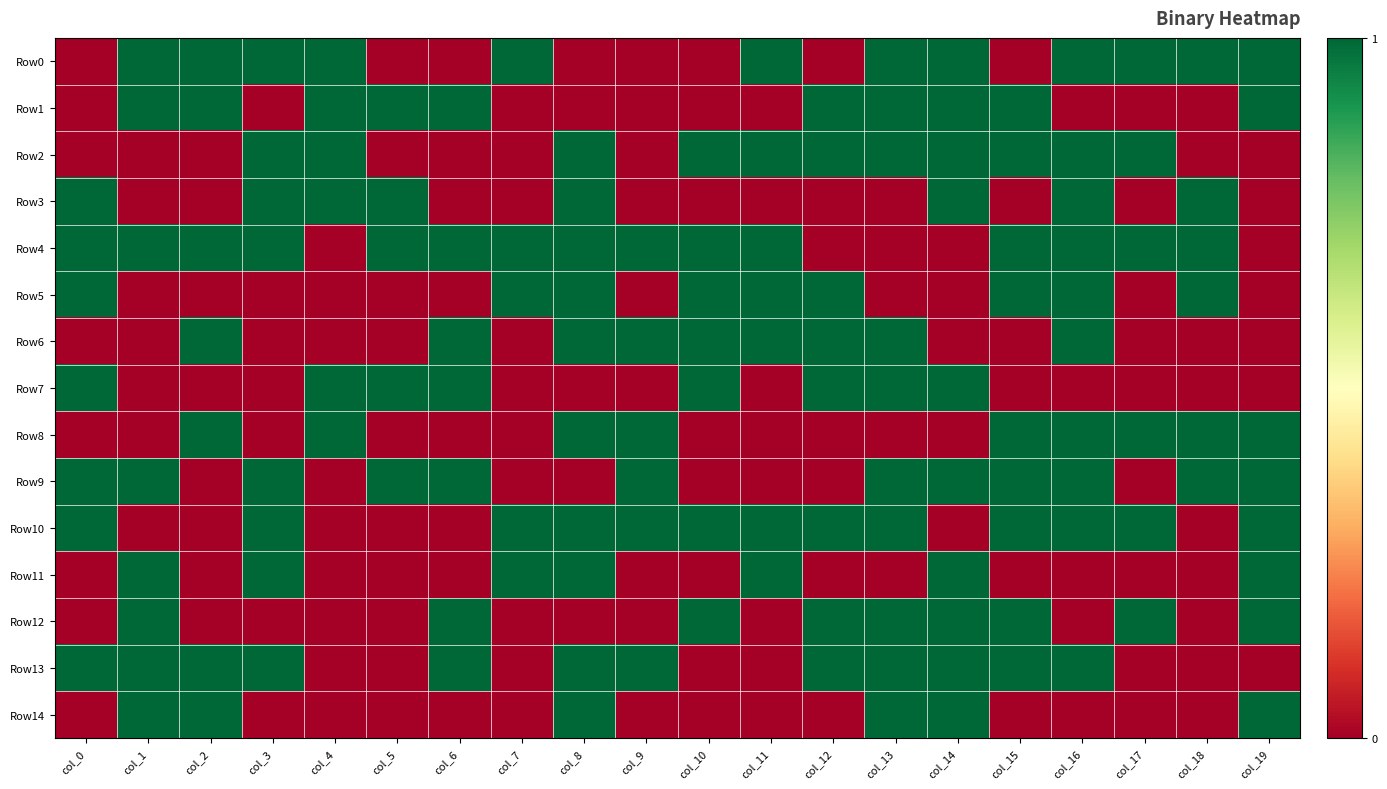

Which series has the largest total across all categories?

Row4